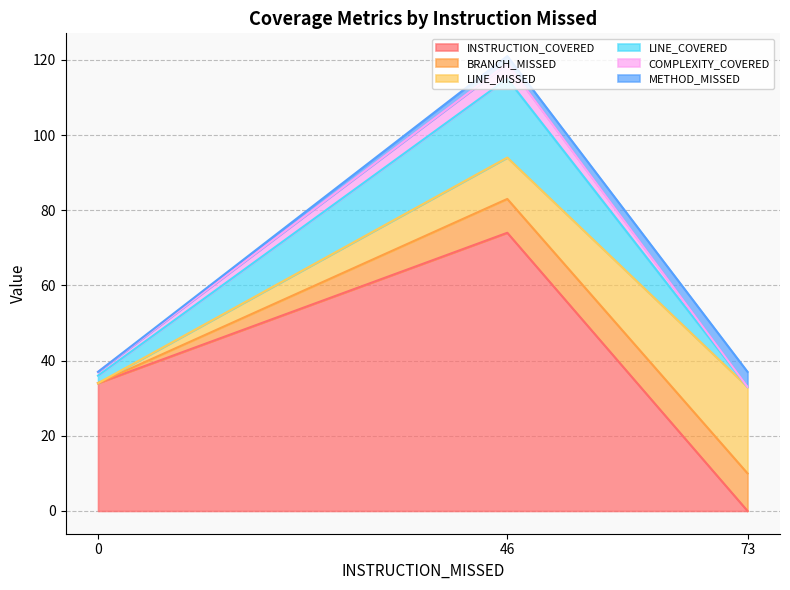

The value of COMPLEXITY_COVERED at 73 is -1. True or false?

False